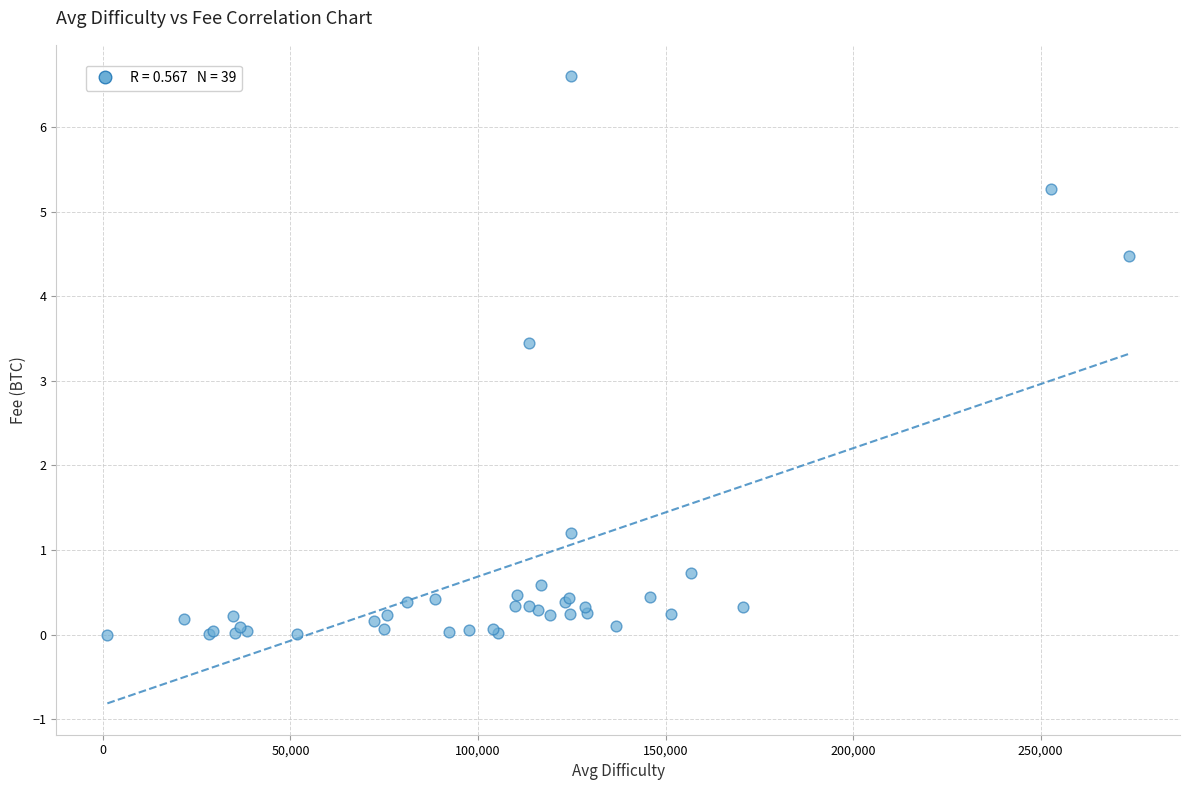

What Y value in the scatter plot is closest to 3?

3.4